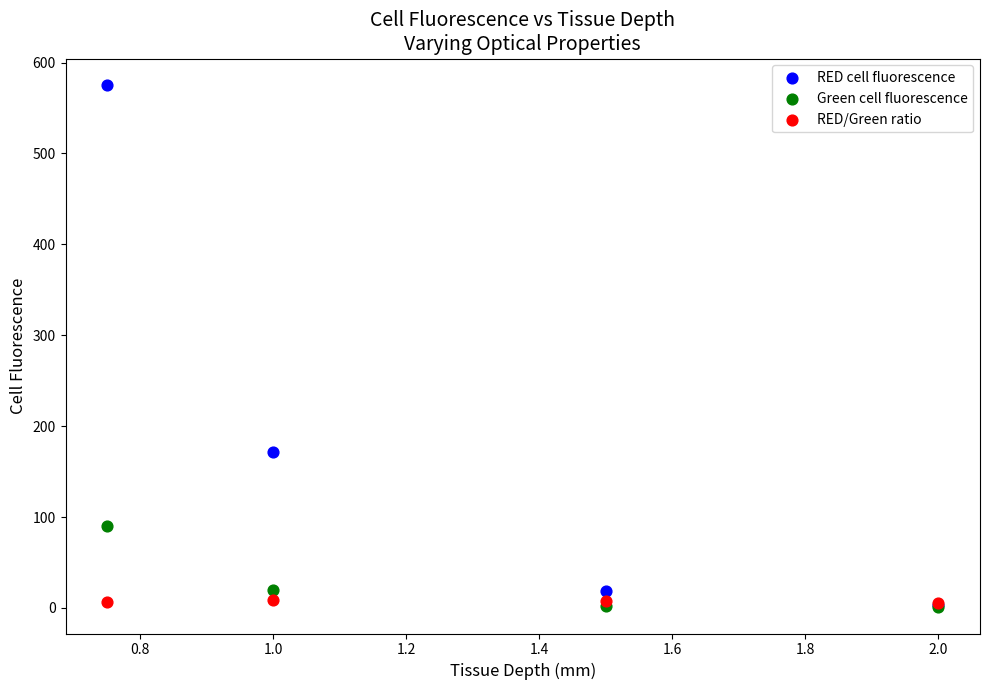

In the RED cell fluorescence series, what Y value is closest to 289?

171.6